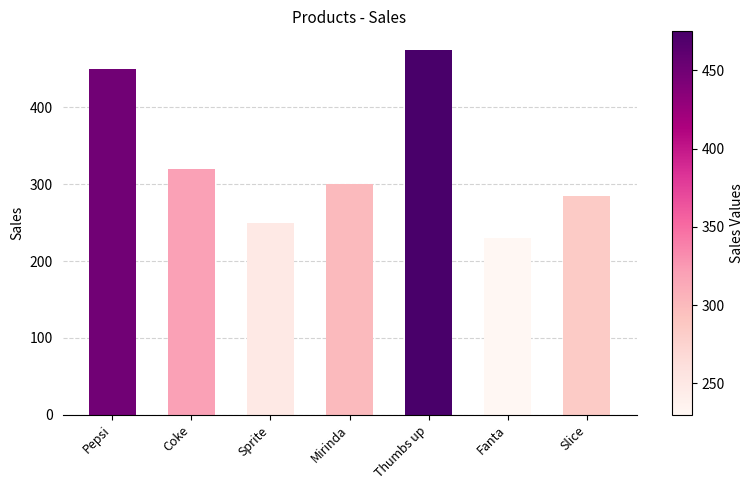

What is the difference between the maximum and second lowest values?

225